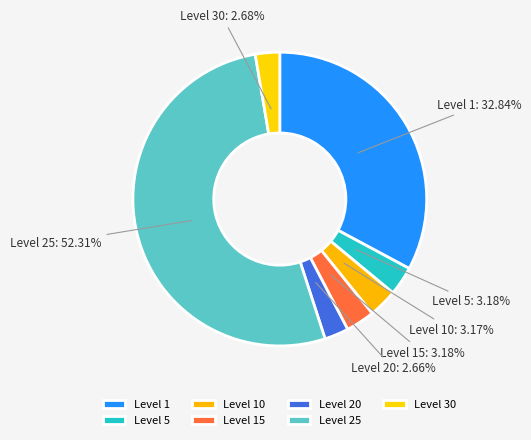

Between Level 30 and Level 25, which is larger?

Level 25